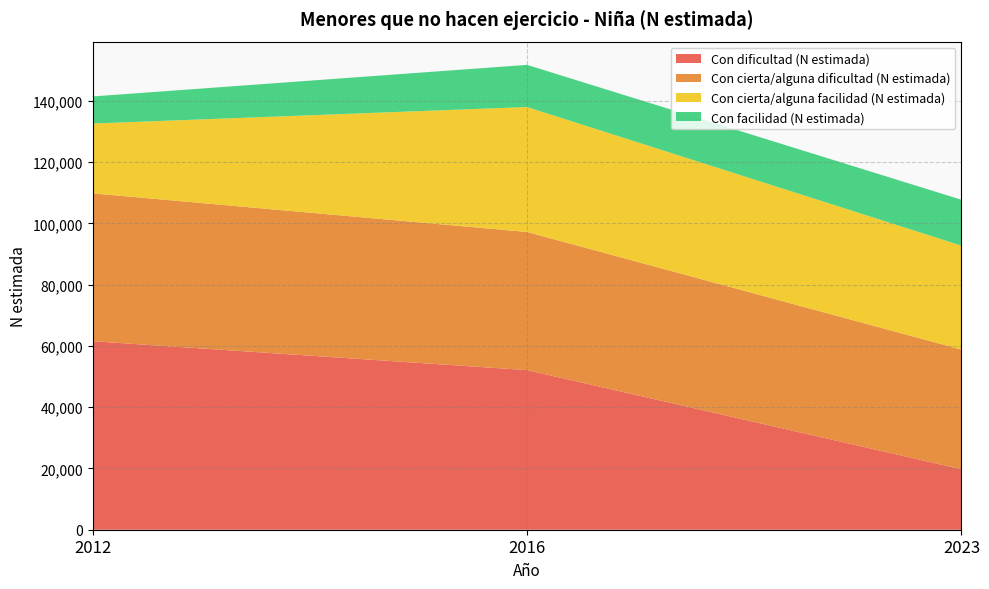

Reading right to left, what are all the values shown in this chart?

Con dificultad (N estimada): 19746	52122	61557
Con cierta/alguna dificultad (N estimada): 39085	45110	48288
Con cierta/alguna facilidad (N estimada): 33939	40805	22801
Con facilidad (N estimada): 14985	13767	8843